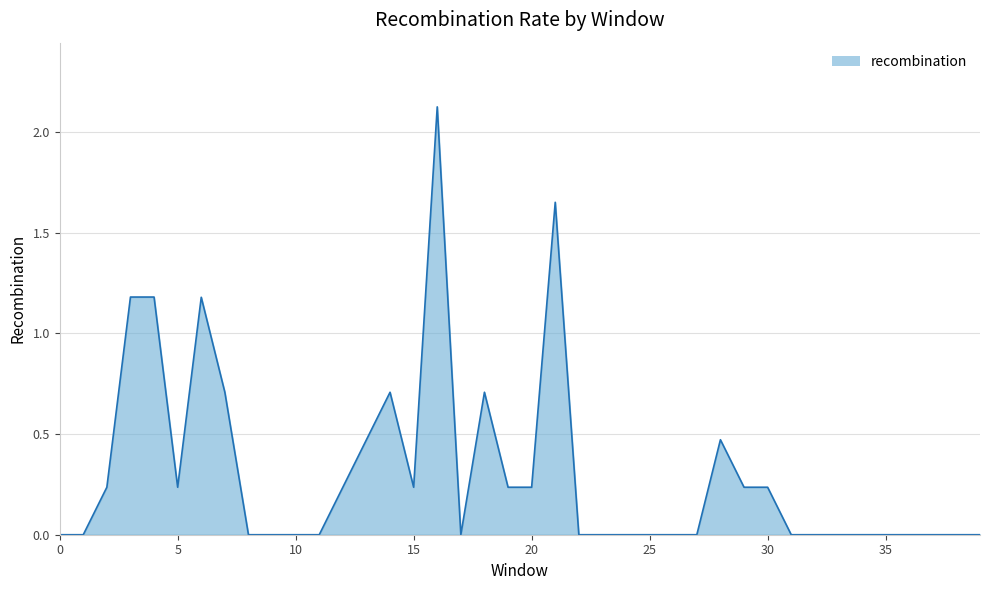

What is the value of the 30th point from the left?

0.2